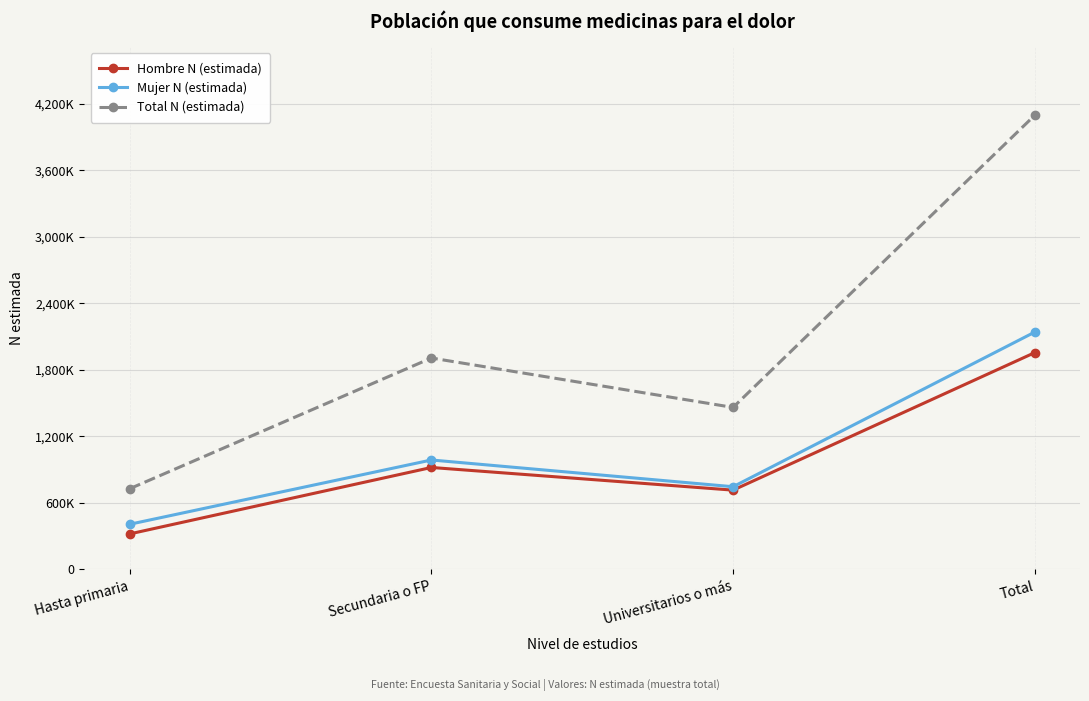

Which series has the largest range (max minus min)?

Total N (estimada)